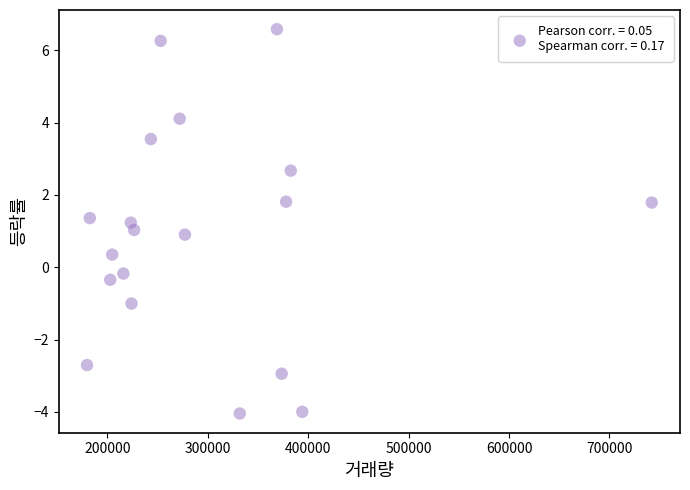

What is the range of Y values (max minus min)?

10.6